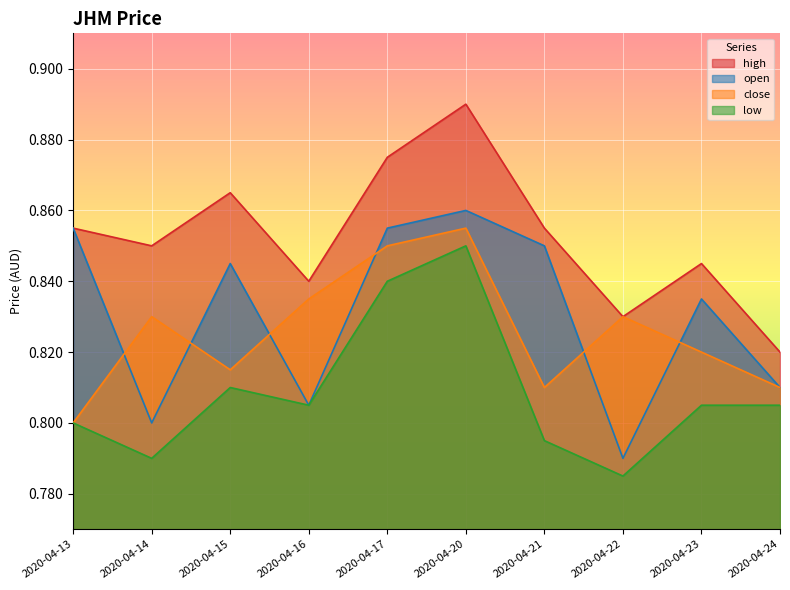

At which label is high closest to 0?

2020-04-24